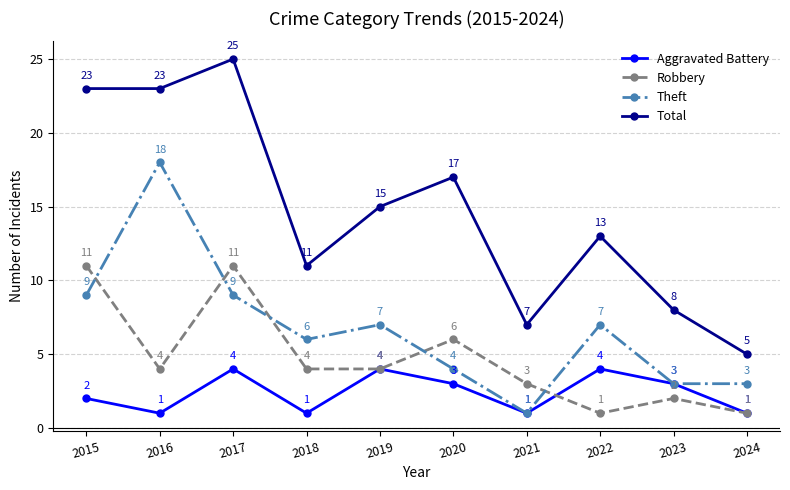

At which label is Aggravated Battery closest to 2?

2015